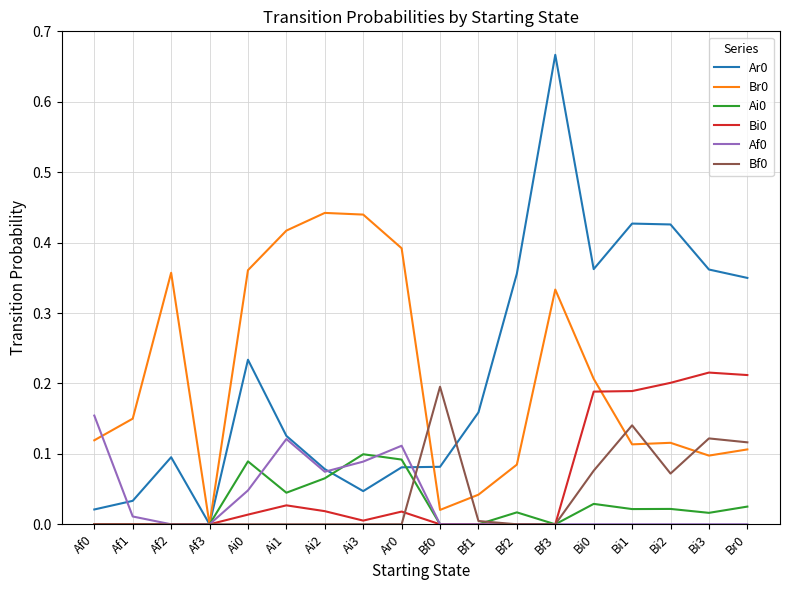

Is it true that Af0 equals 0.0 at Bi3?

True